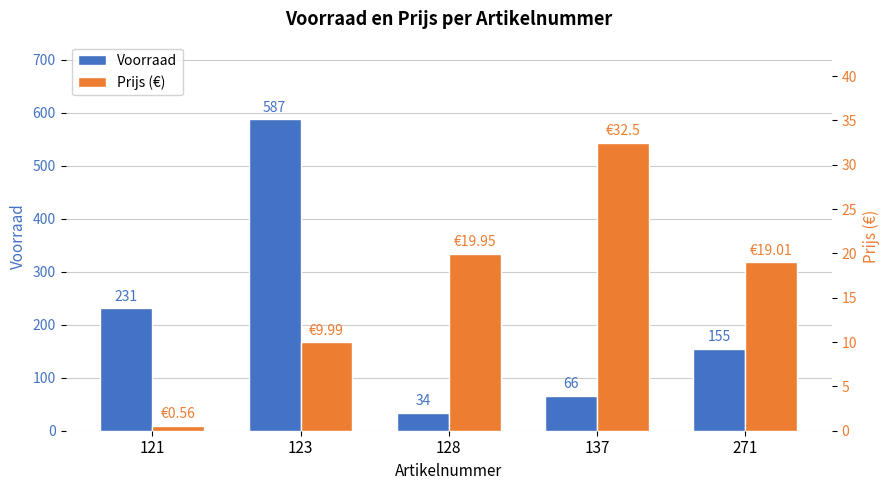

What are all the series names shown in the legend?

Voorraad, Prijs (€)